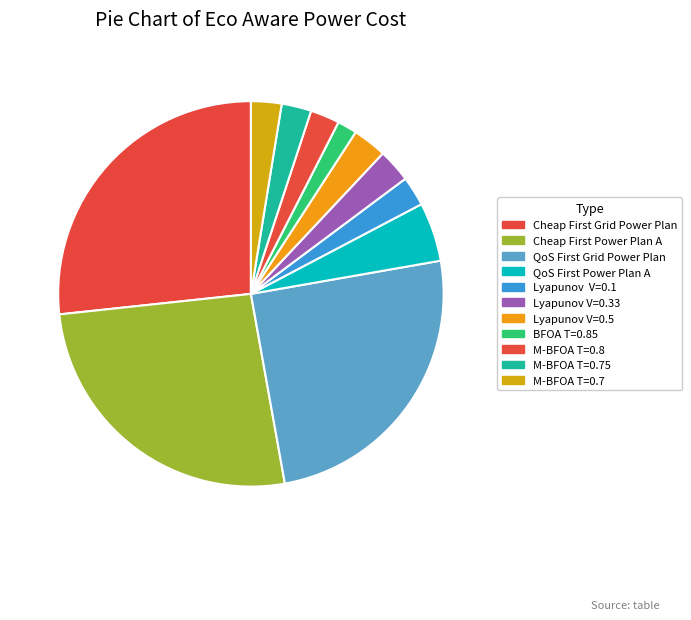

Approximately how many times larger is the value at M-BFOA T=0.75 compared to Lyapunov V=0.33?

0.9